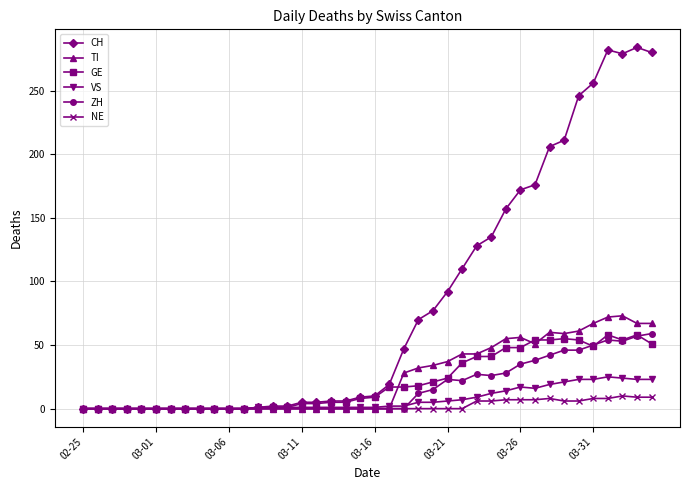

Which series has the largest total across all categories?

CH